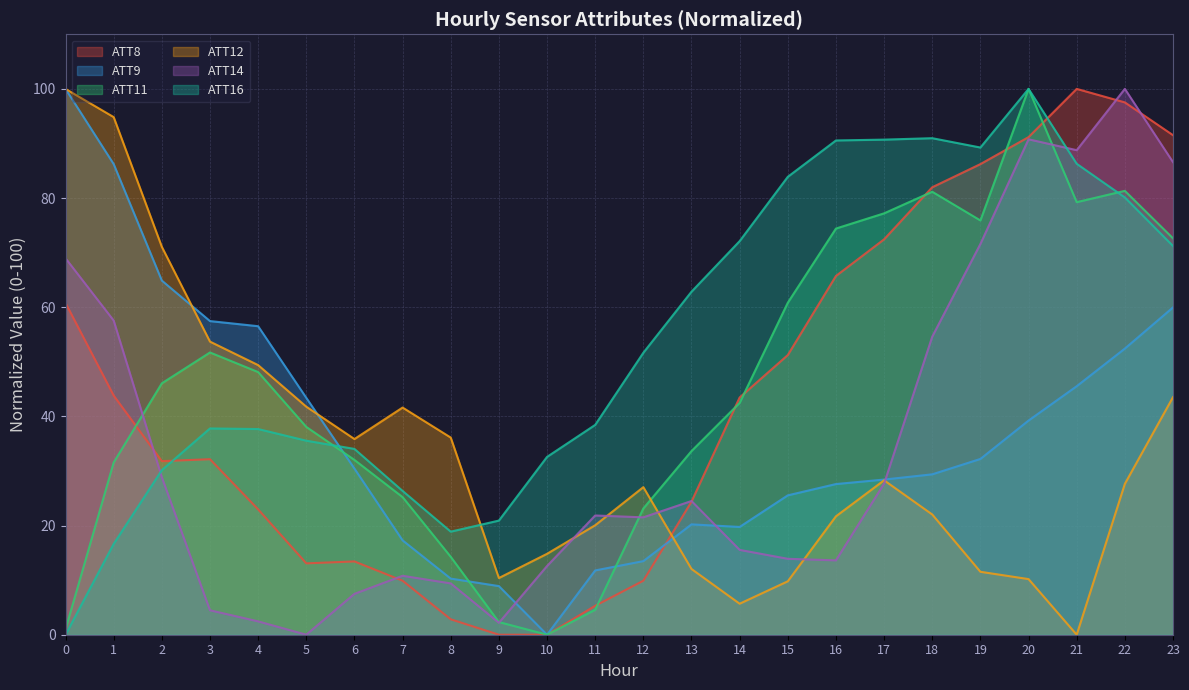

Which series ends up on top after the final intersection of ATT16 and ATT12?

ATT16